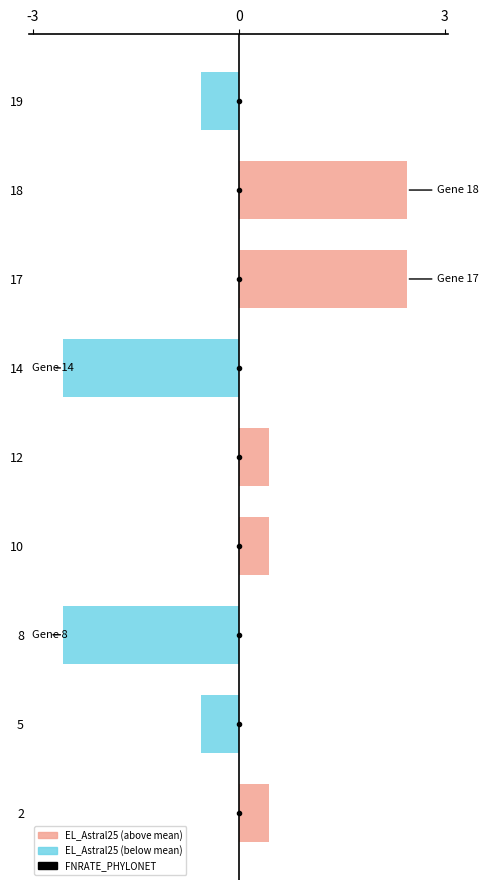

True or false: EL_Astral25 has a value of 5 at 18.

False